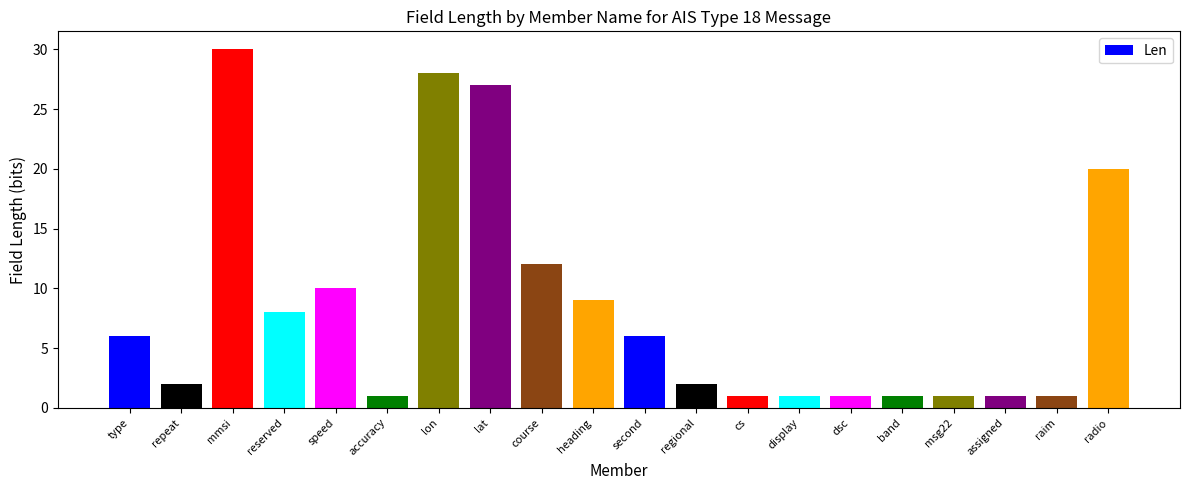

What is the change in value from speed to msg22?

-9